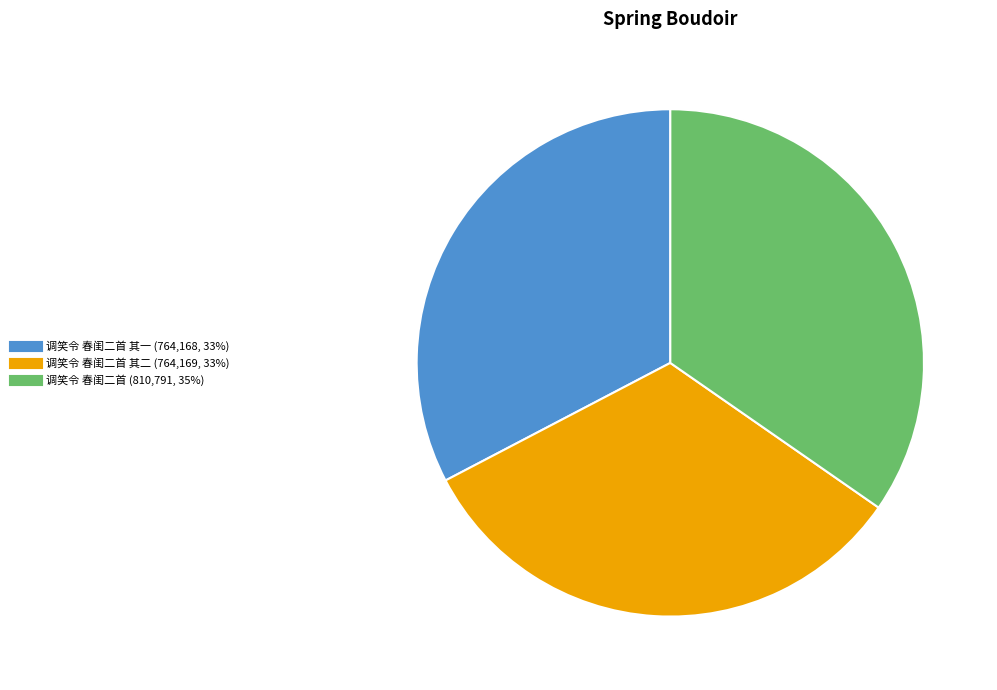

Count the number of slices in the pie.

3